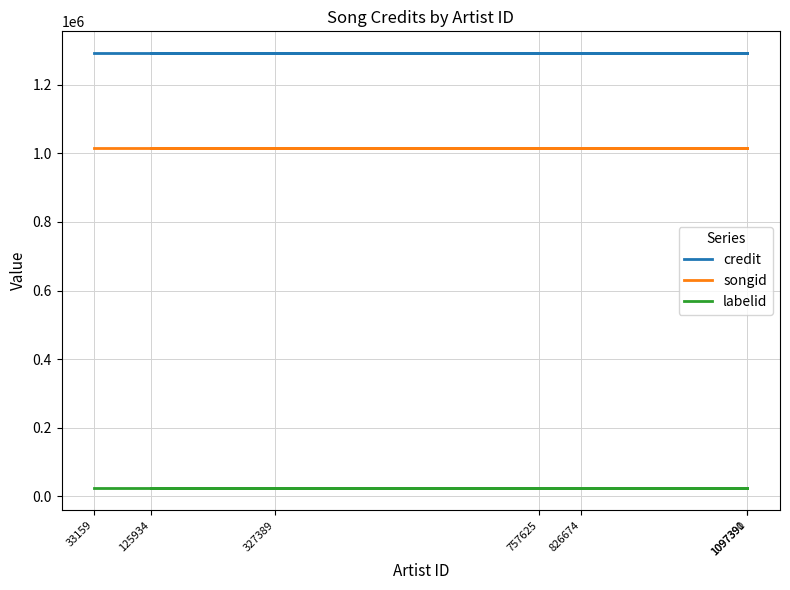

True or false: credit and songid cross at least once.

False